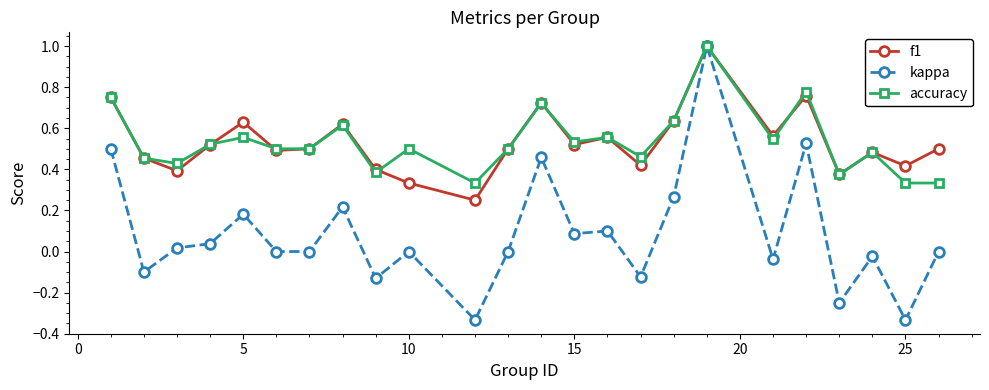

Which series has the widest spread of values?

kappa